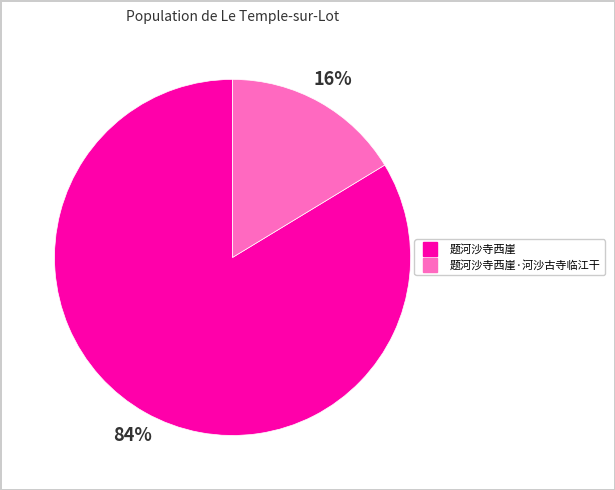

Is there any slice that represents more than half of the pie?

Yes